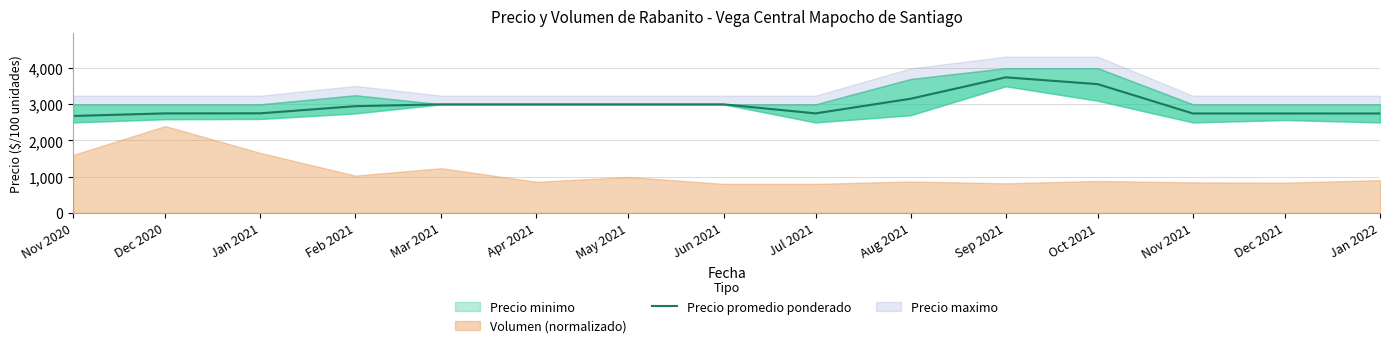

The value at Dec 2021 is 4009. True or false?

False